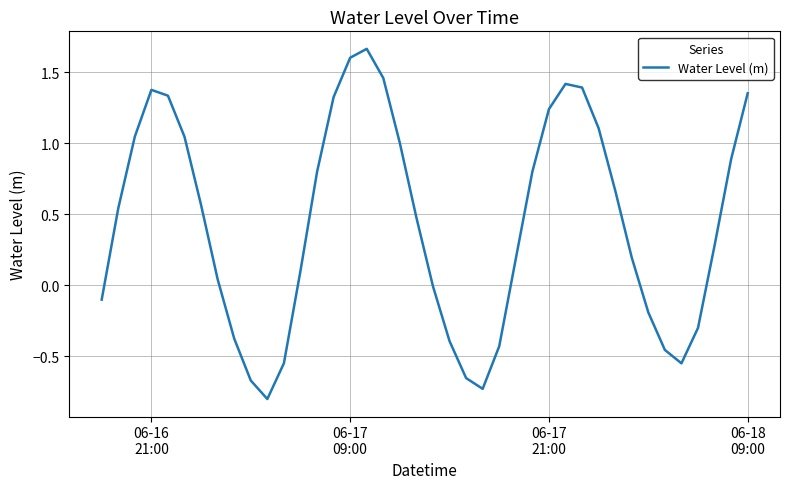

What is the smallest value displayed?

-0.8